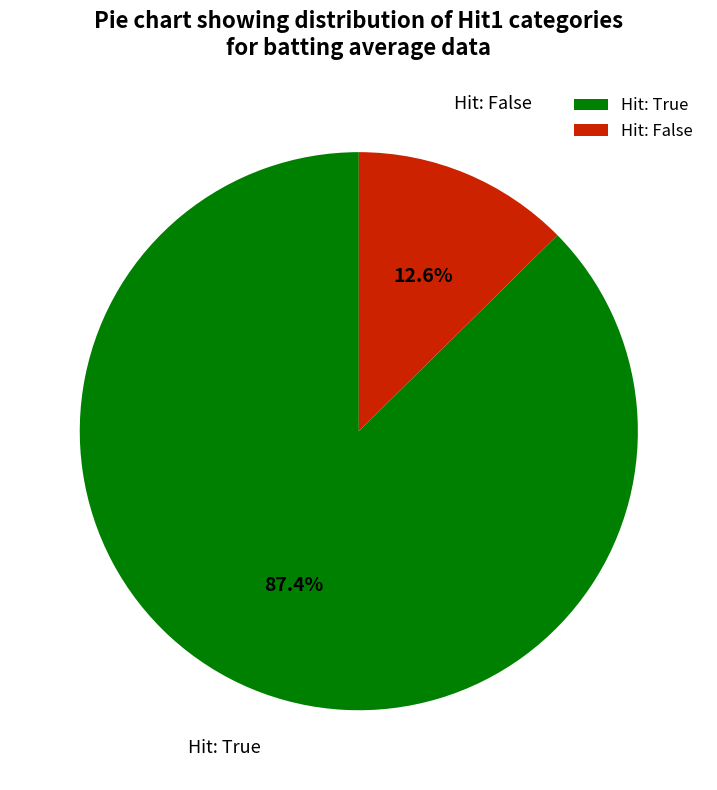

Between Hit: True and Hit: False, which is larger?

Hit: True